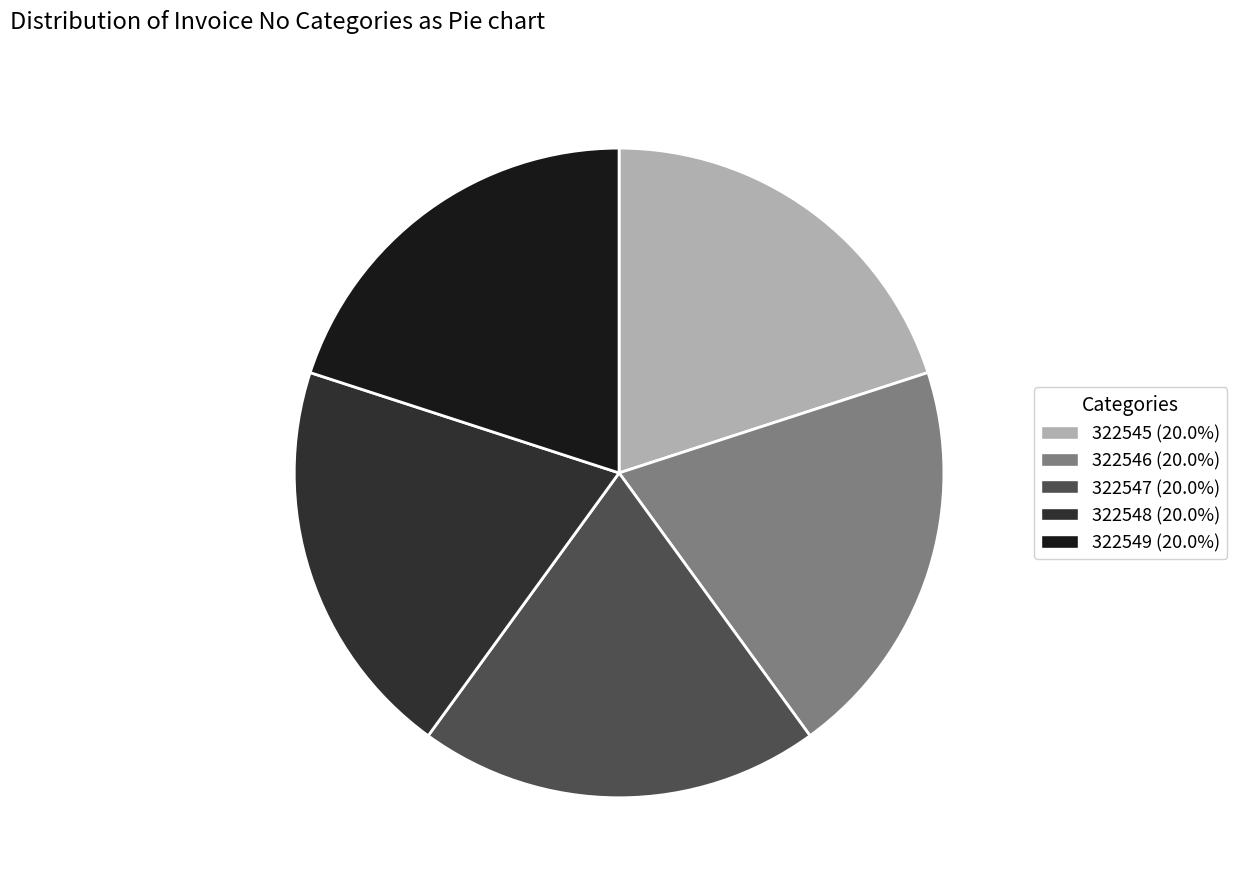

True or false: 322546 accounts for 9% of the total.

False